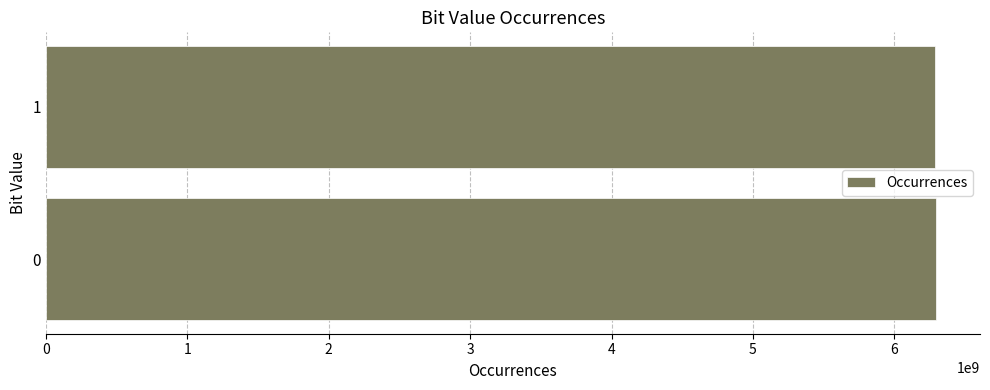

What is the greatest value displayed?

6291543704